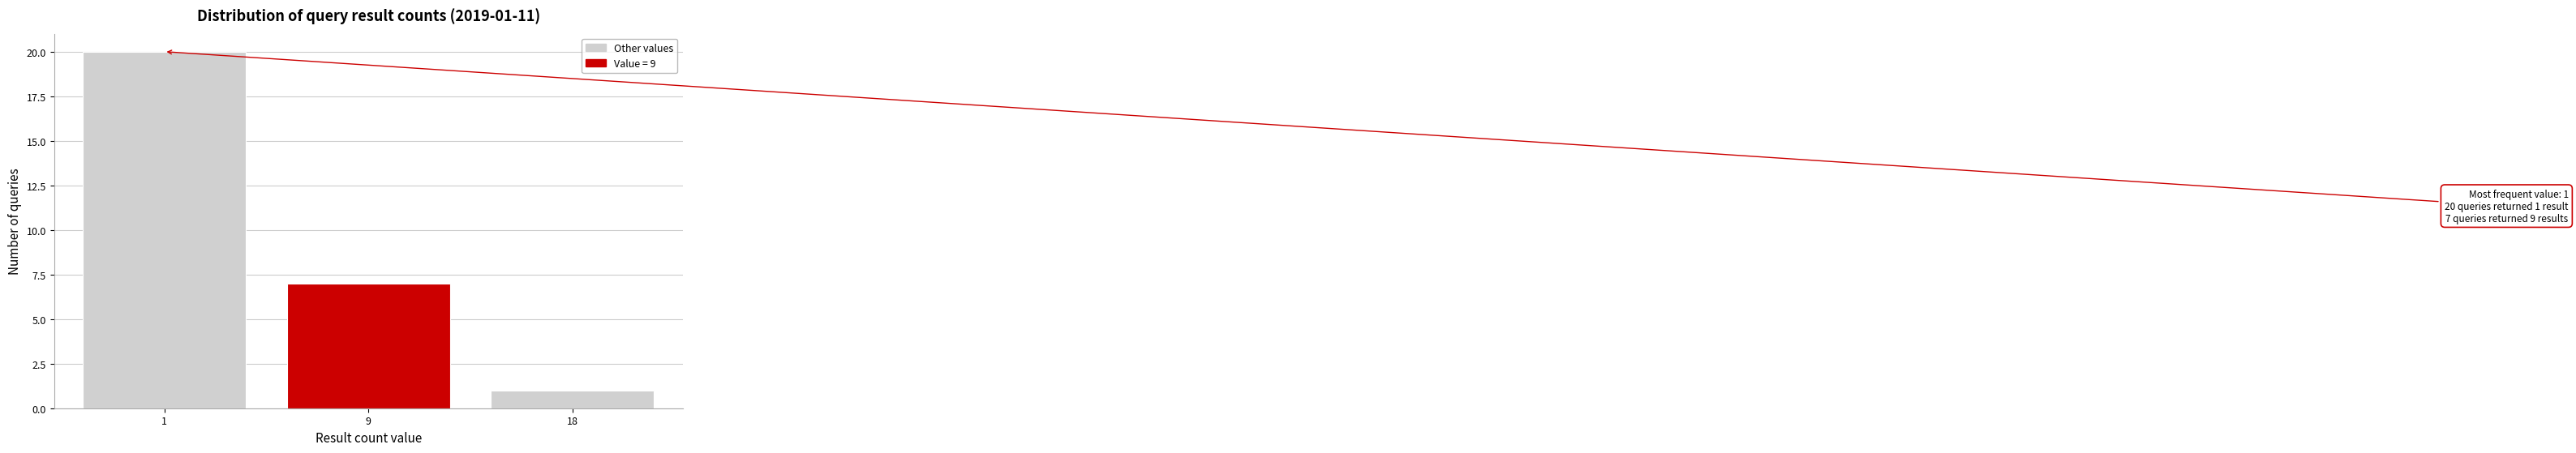

Reading right to left, what are all the values shown in this chart?

18=1	9=7	1=20